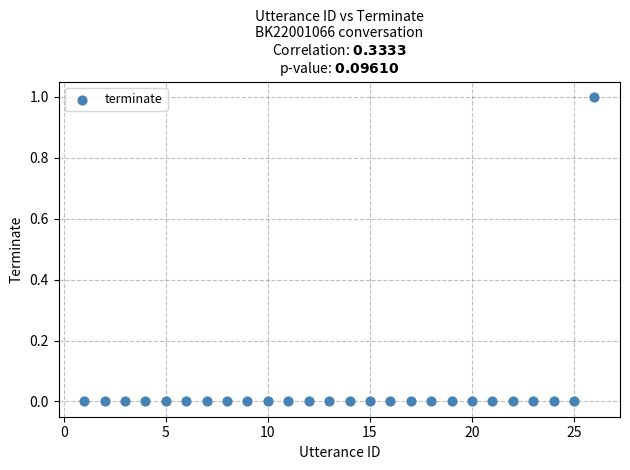

List the coordinates of all points as (X, Y) pairs, reading left to right.

(1, 0)  (2, 0)  (3, 0)  (4, 0)  (5, 0)  (6, 0)  (7, 0)  (8, 0)  (9, 0)  (10, 0)  (11, 0)  (12, 0)  (13, 0)  (14, 0)  (15, 0)  (16, 0)  (17, 0)  (18, 0)  (19, 0)  (20, 0)  (21, 0)  (22, 0)  (23, 0)  (24, 0)  (25, 0)  (26, 1)